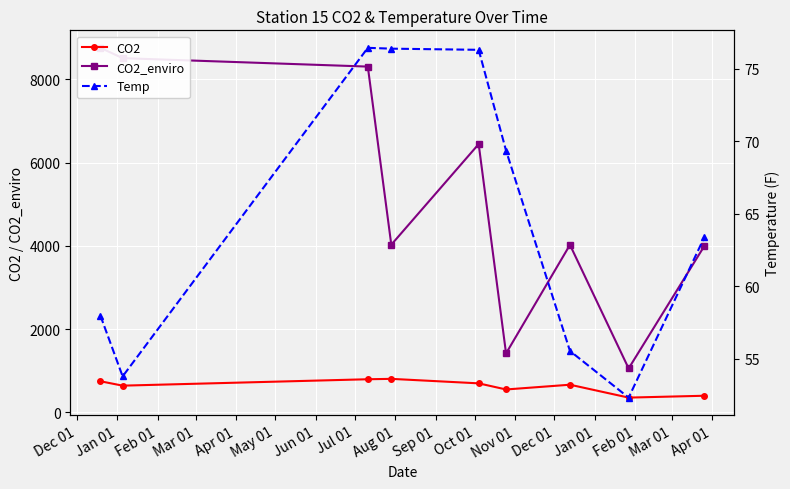

What is the value of the CO2 point at the 5th from the left?

693.9